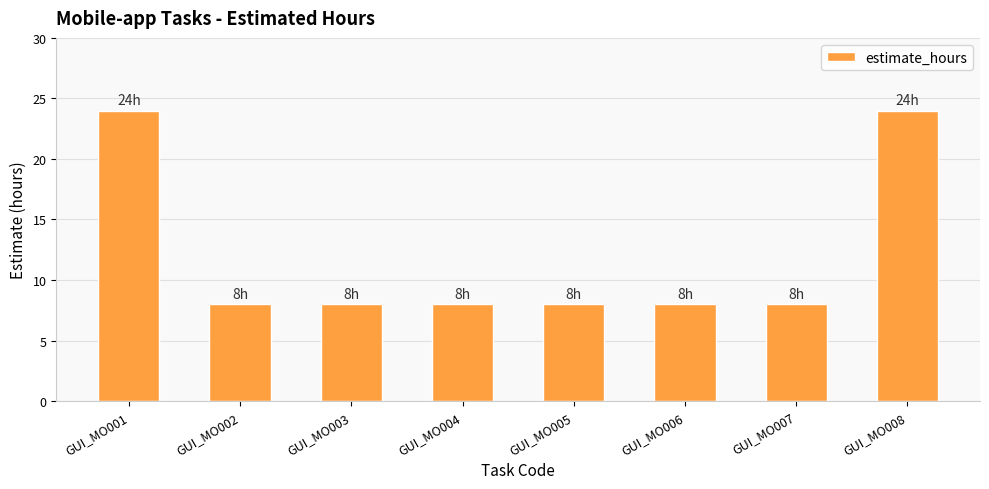

Reading left to right, extract all data points from this chart.

GUI_MO001=24	GUI_MO002=8	GUI_MO003=8	GUI_MO004=8	GUI_MO005=8	GUI_MO006=8	GUI_MO007=8	GUI_MO008=24